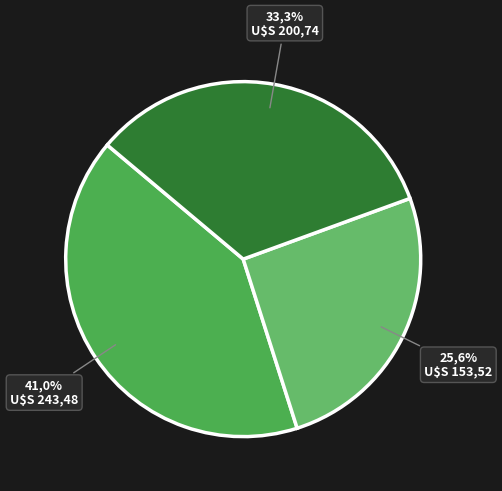

True or false: 31 accounts for 1% of the total.

False